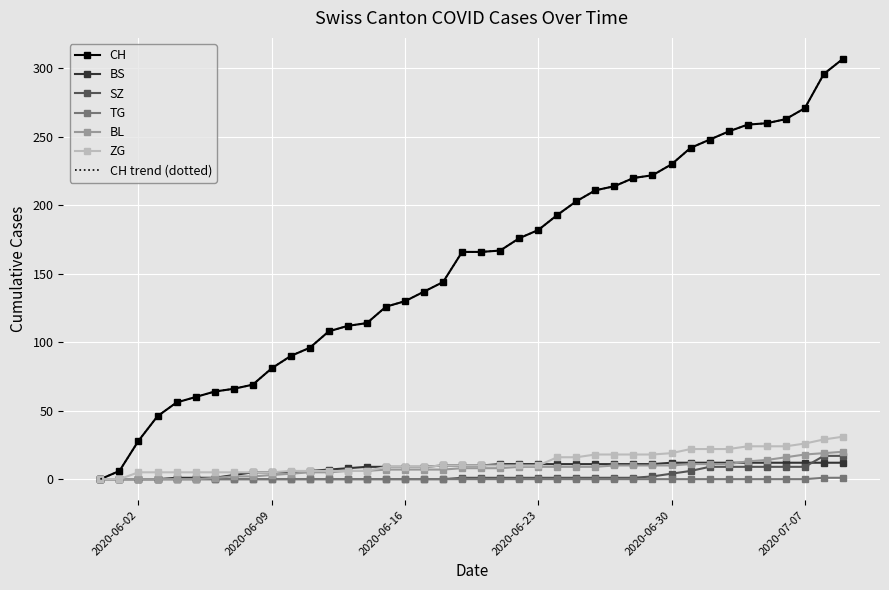

Is this an area chart (filled region under the line)?

No